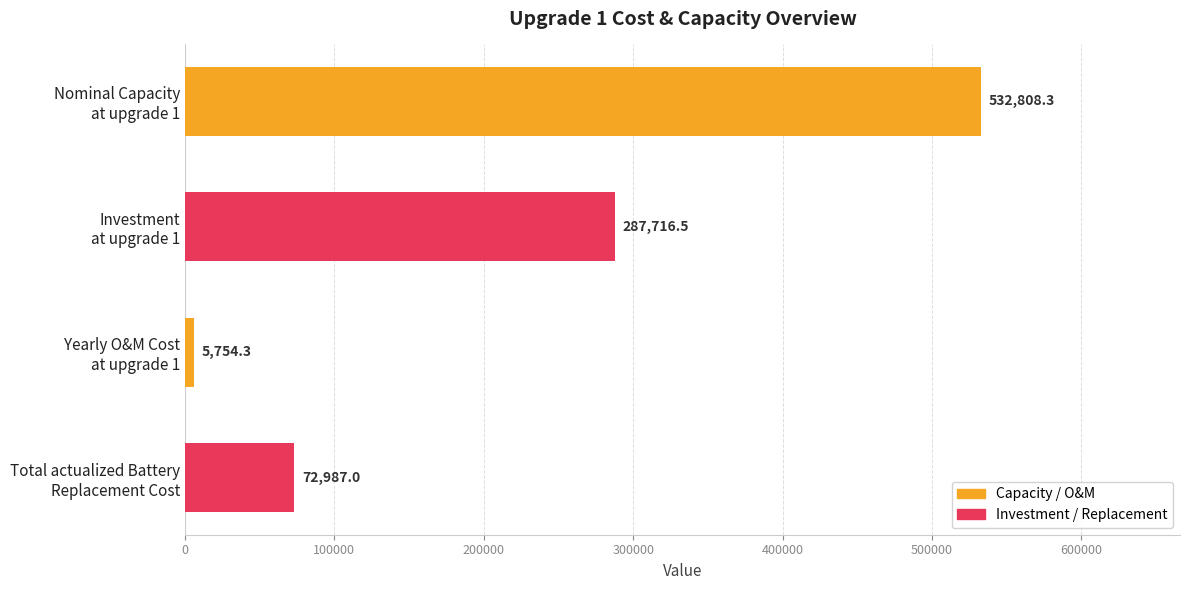

What is the difference between the second highest and second lowest values?

214729.5